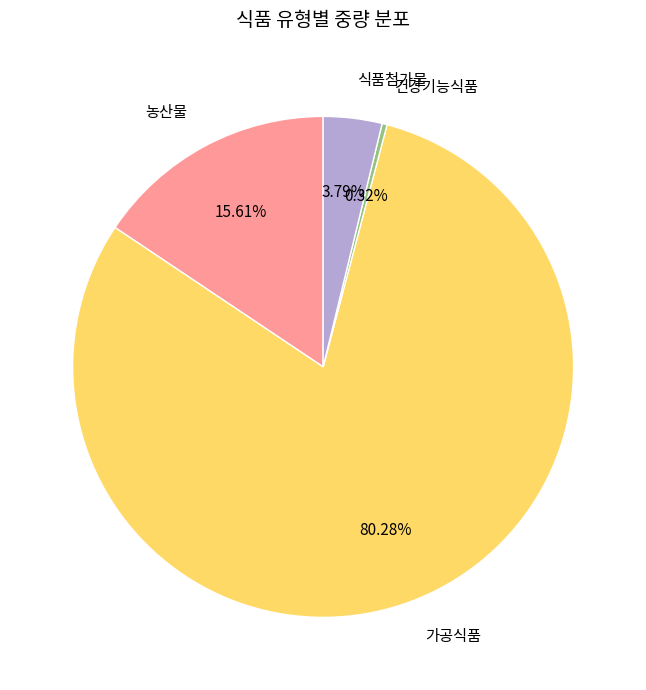

Between 건강기능식품 and 농산물, which is larger?

농산물